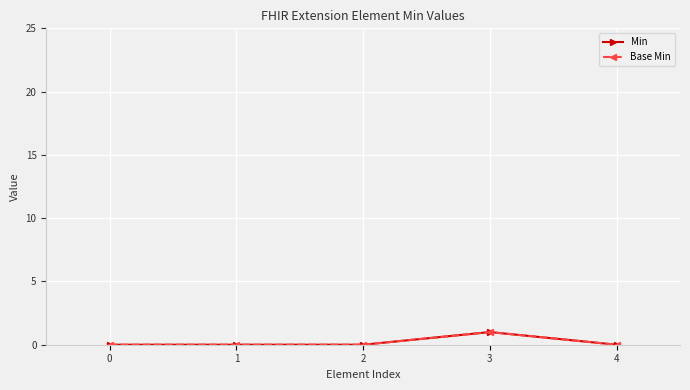

Reading right to left, transcribe all the data shown in this chart.

Min: 0	1	0	0	0
Base Min: 0	1	0	0	0